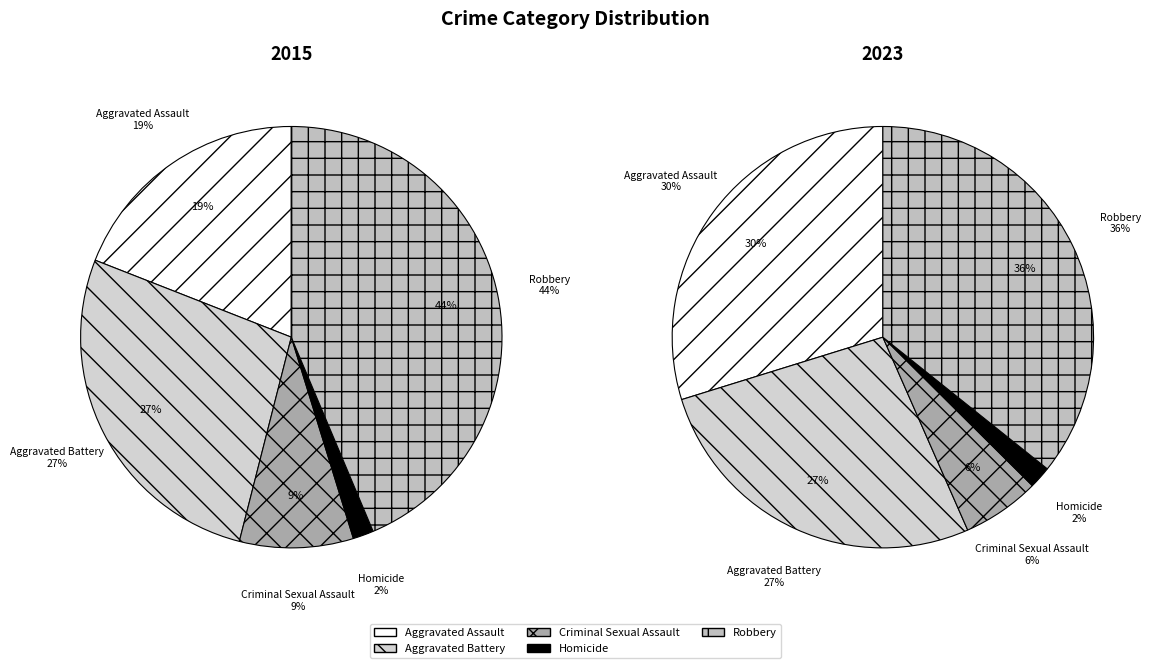

Is Aggravated Assault the majority of the pie?

No